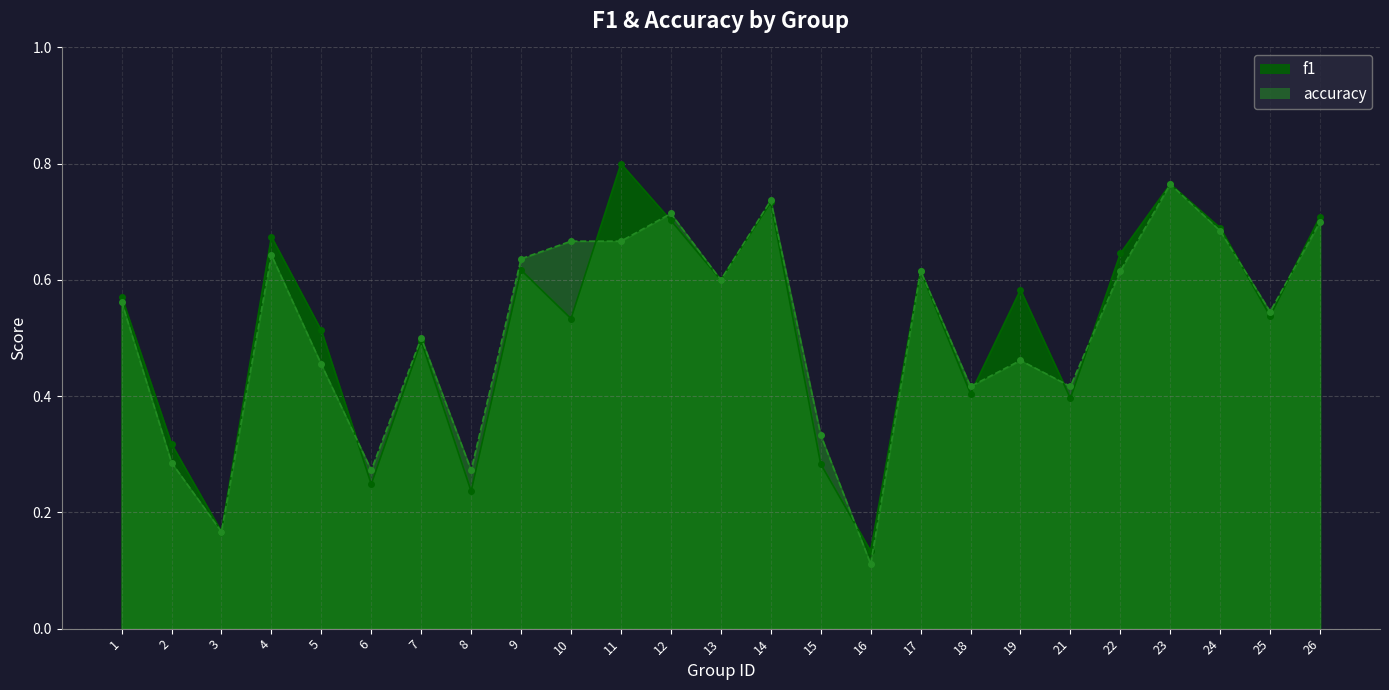

What is the difference between the second highest and second lowest values in the f1 series?

0.6